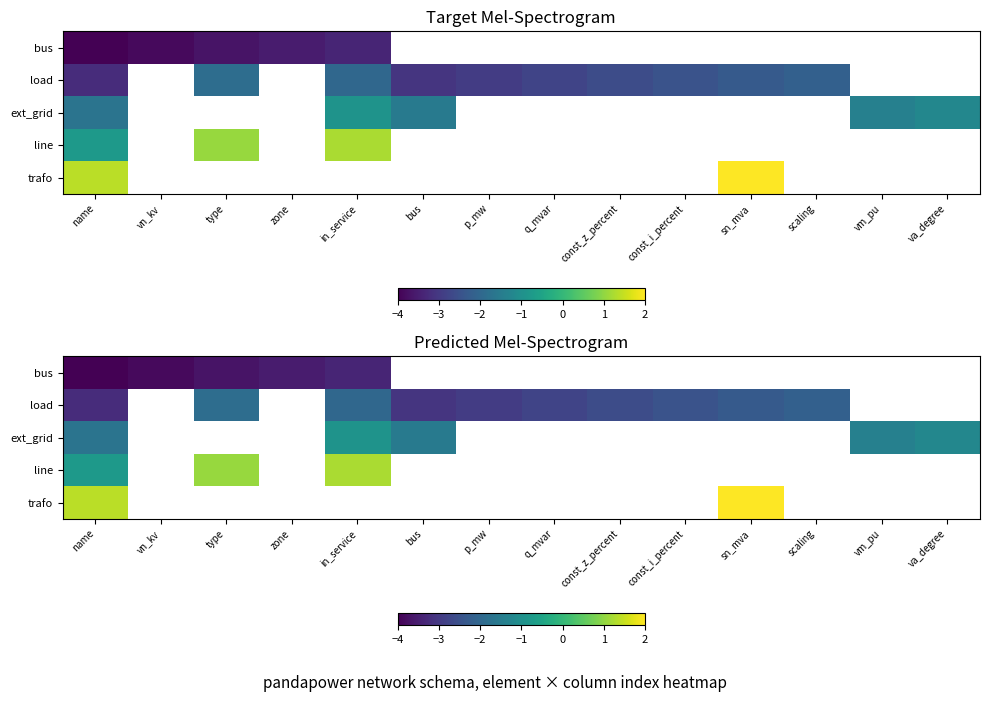

At which label is line closest to 0?

name